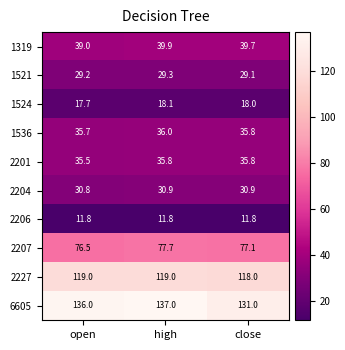

Count the number of data series in this chart.

10